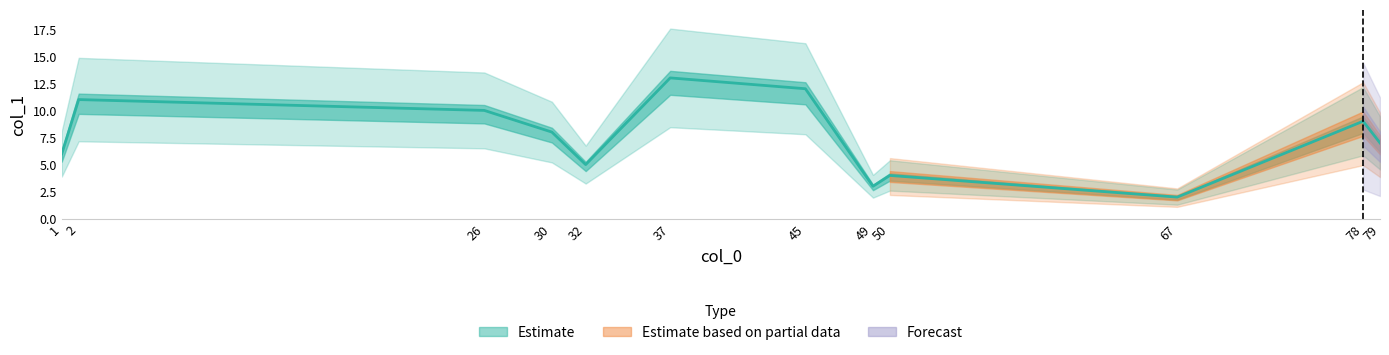

Which label corresponds to the smallest value in the chart?

67